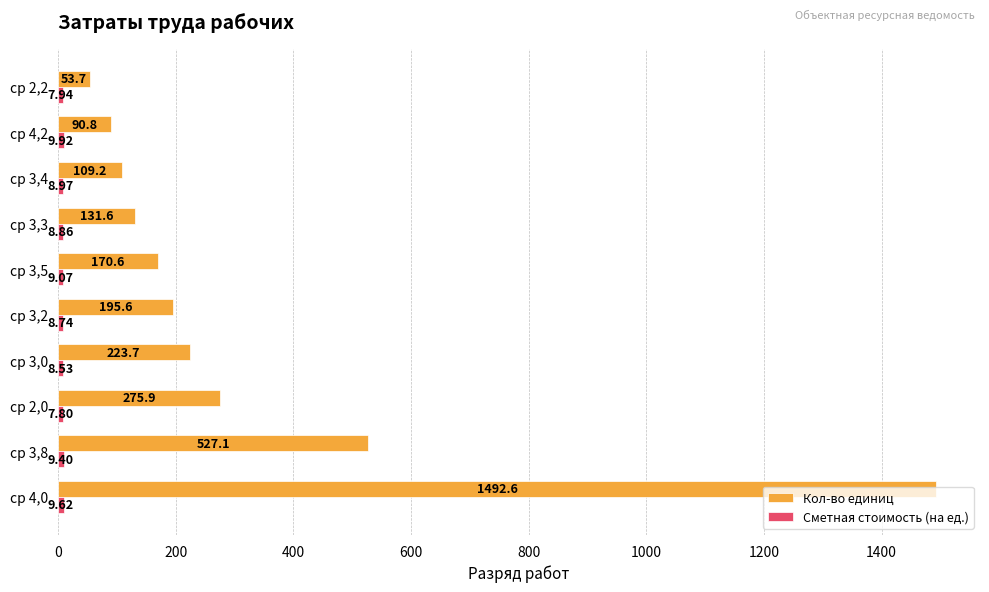

Count the number of data series in this chart.

2